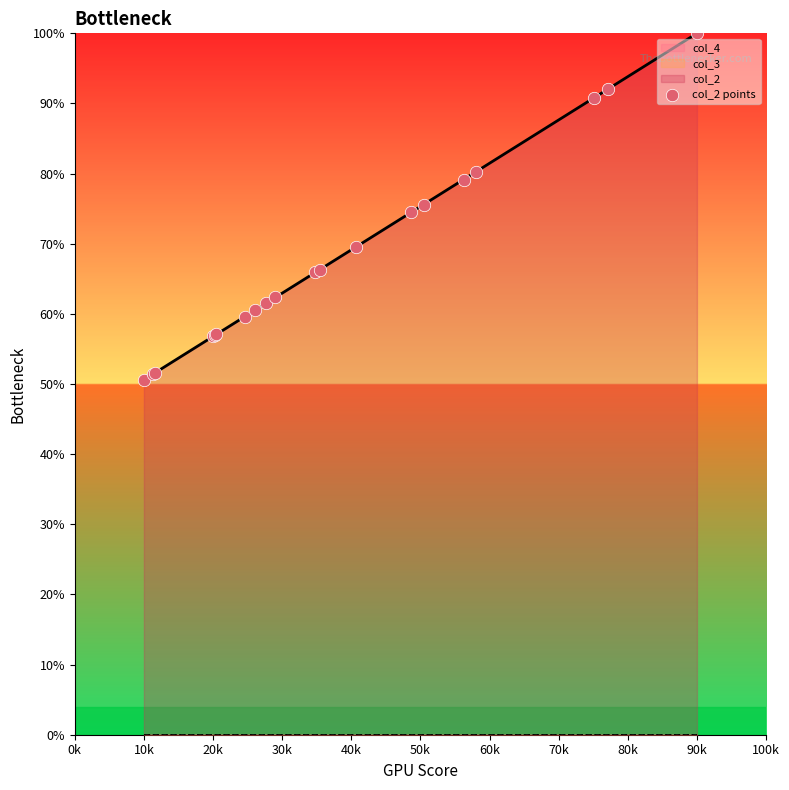

The col_2 series shows 50.6 at 10k. True or false?

True